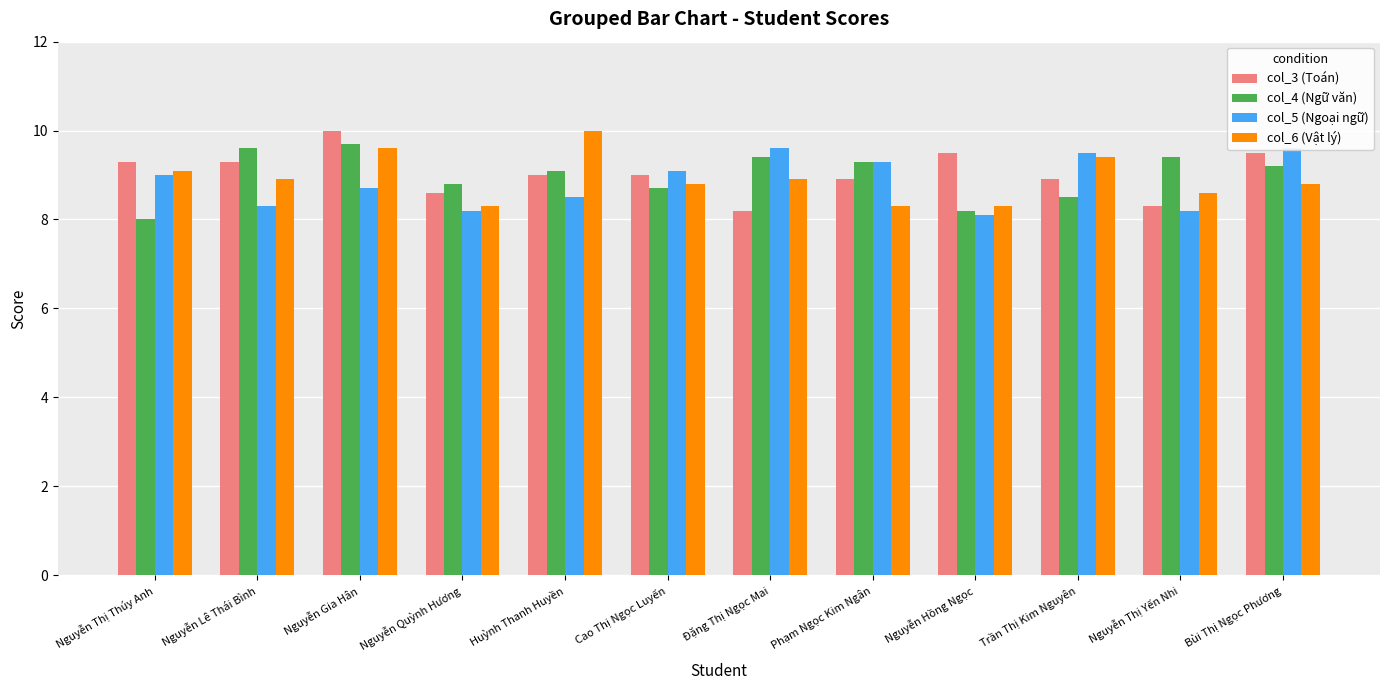

At which label does col_3 (Toán) reach its peak?

Nguyễn Gia Hân